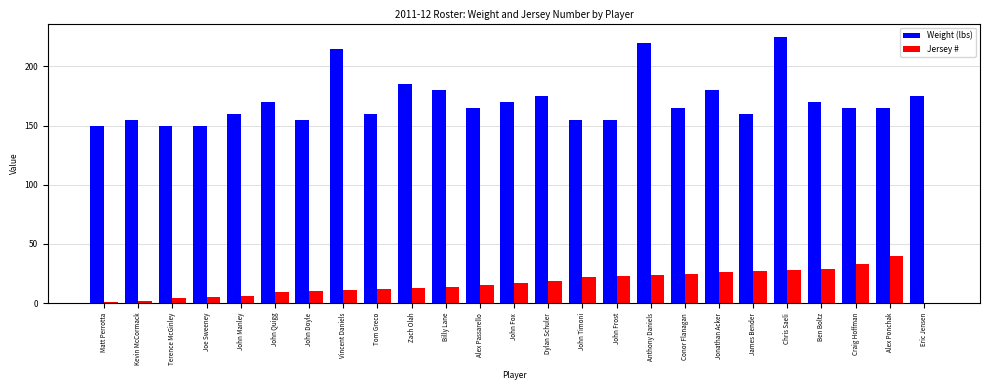

Which category has the highest value across all series?

Chris Saeli